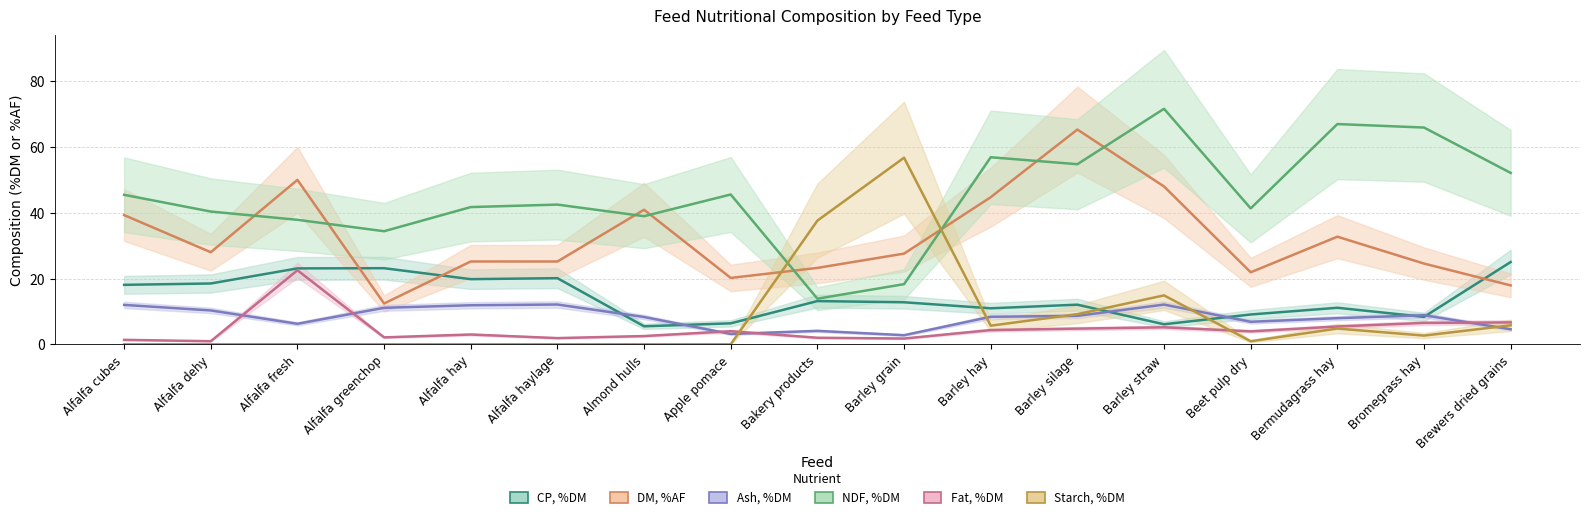

What value does the NDF, %DM series have at Beet pulp dry?

41.3